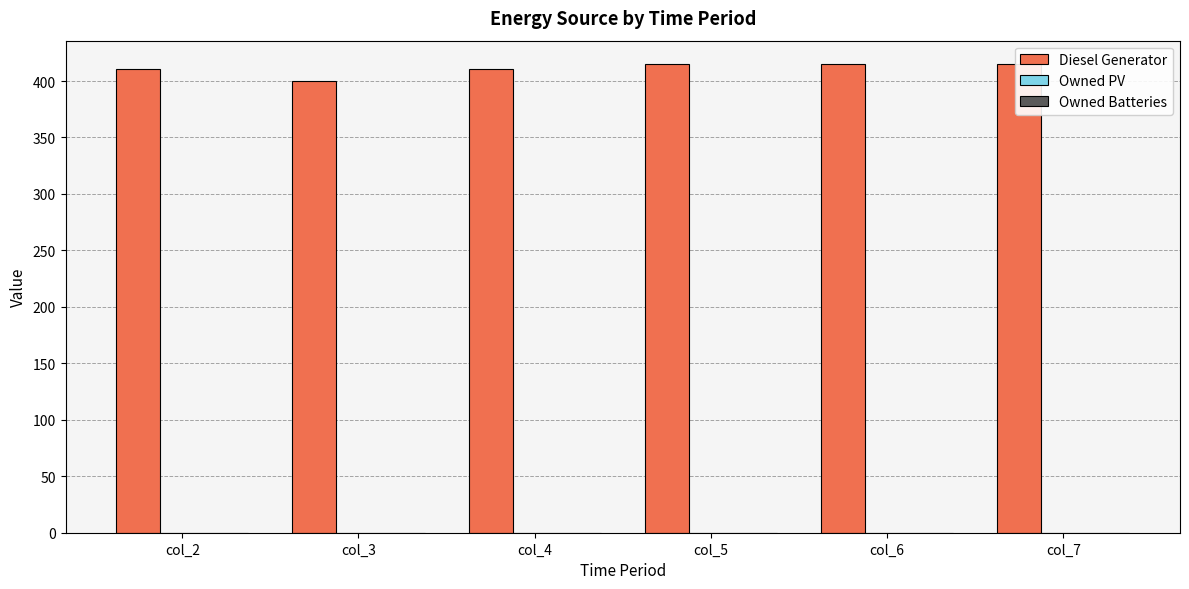

Which series has the widest spread of values?

Diesel Generator